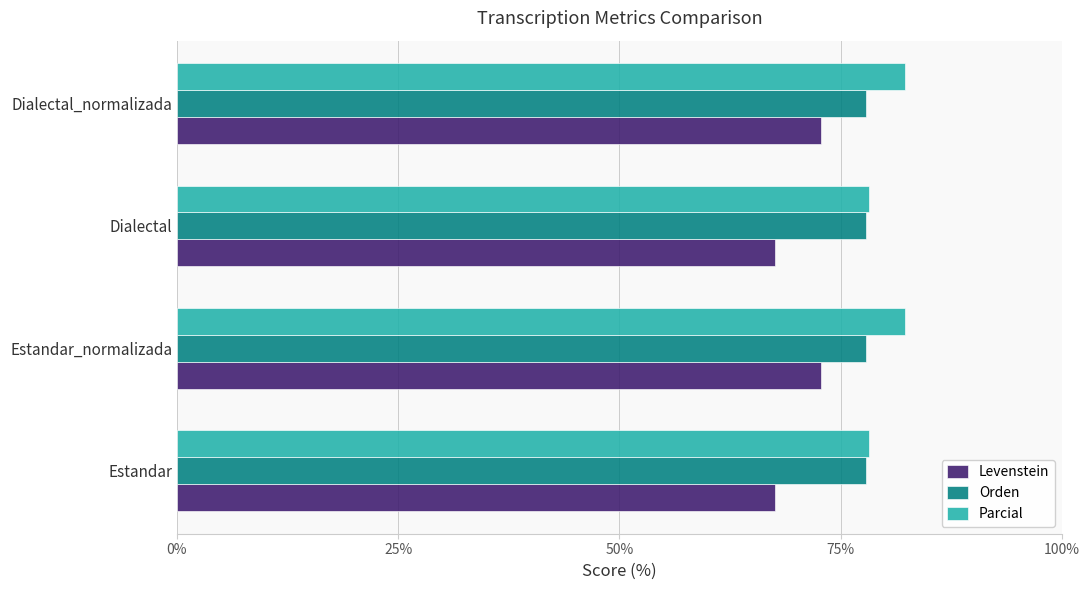

How many series are shown in this chart?

3